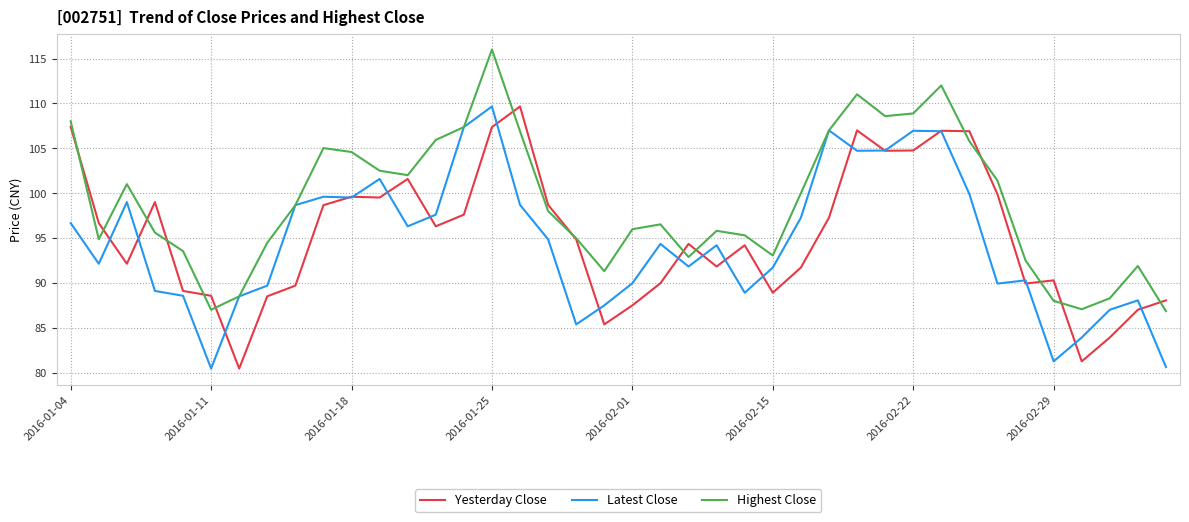

How many categories are shown in the chart?

40